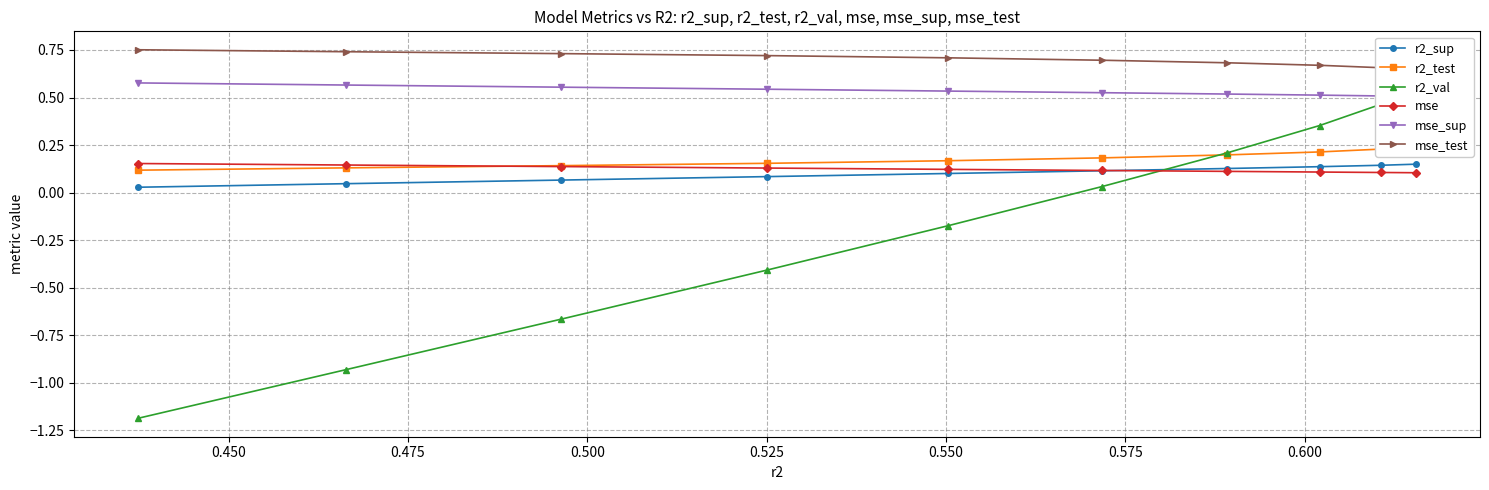

How many lines are shown in the chart?

6